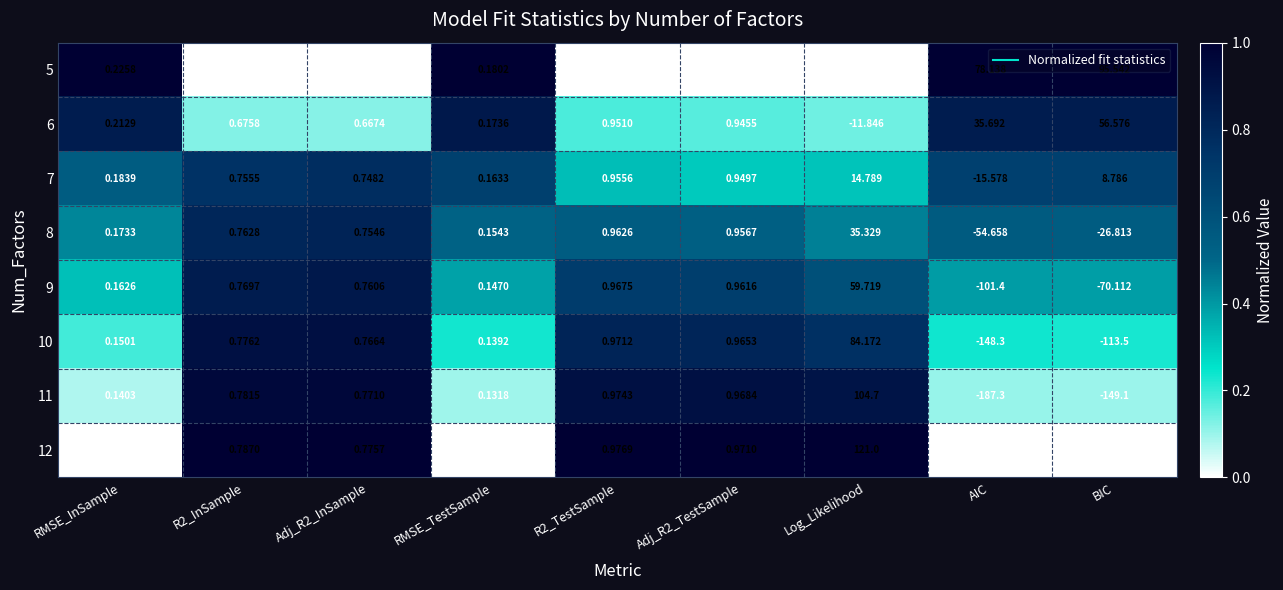

Count the number of data series in this chart.

8